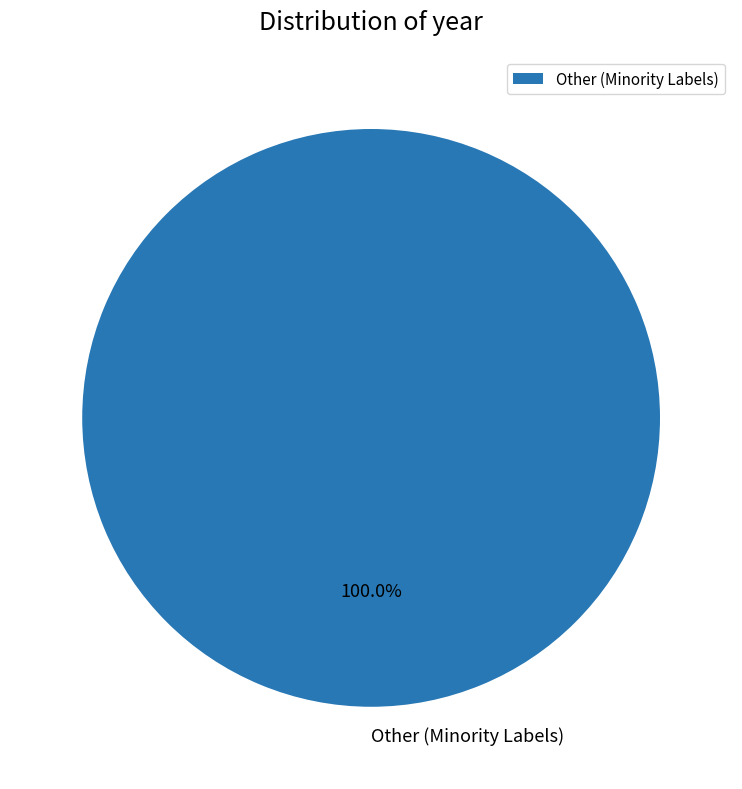

Which category accounts for the majority?

Other (Minority Labels)